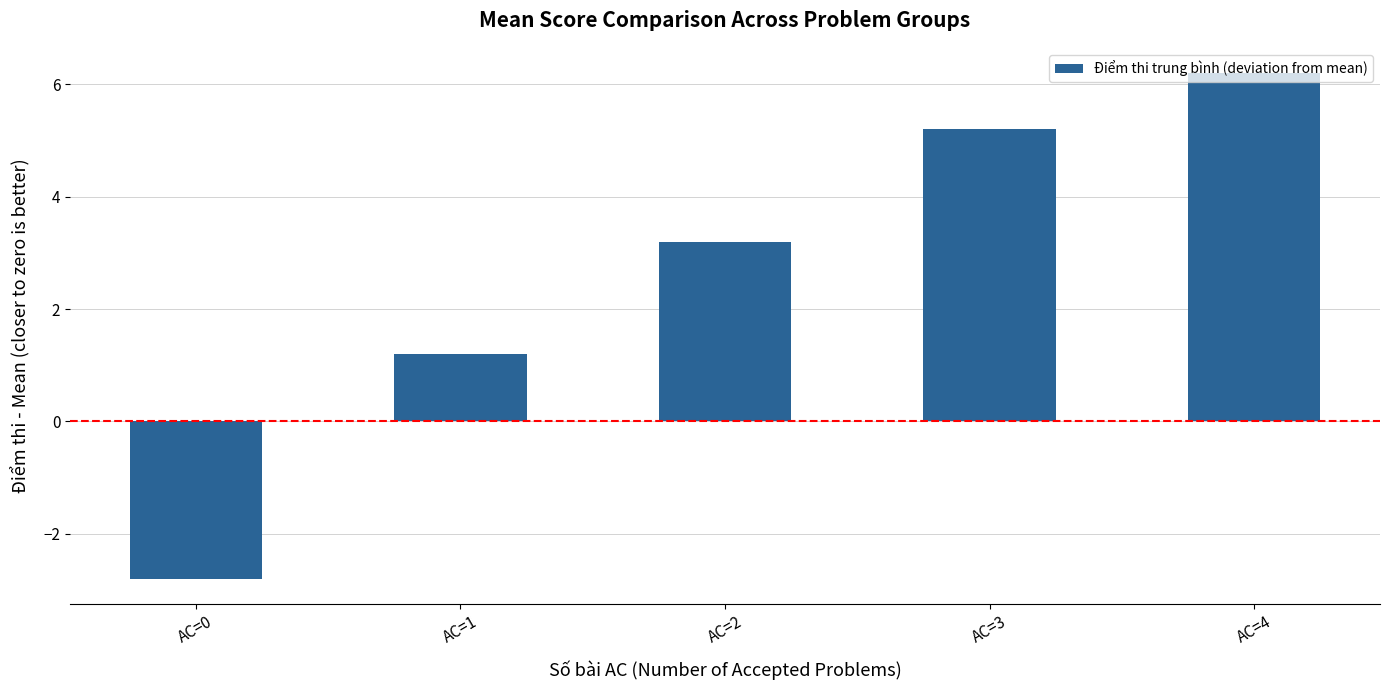

The value at AC=2 is 3.2. True or false?

True